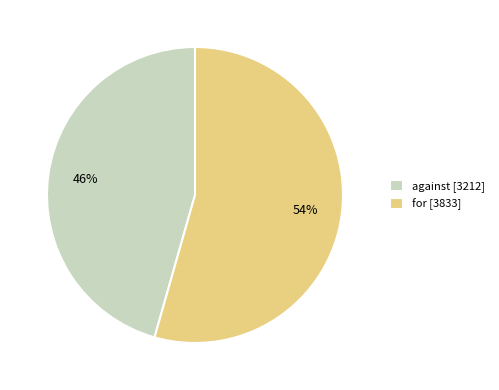

True or false: for accounts for 62% of the total.

False